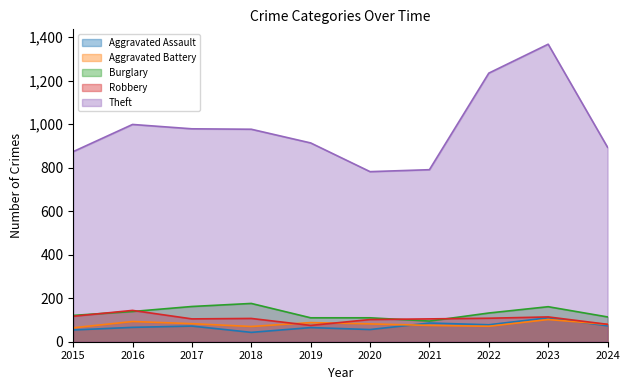

True or false: Aggravated Battery has a value of 22 at 2023.

False